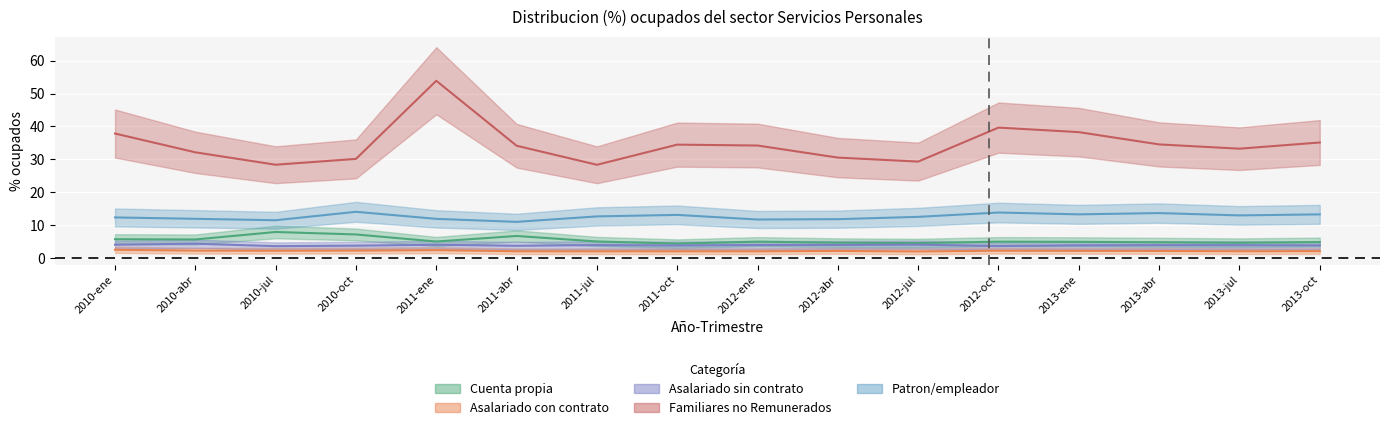

Does the chart display data point markers on the line(s)?

No